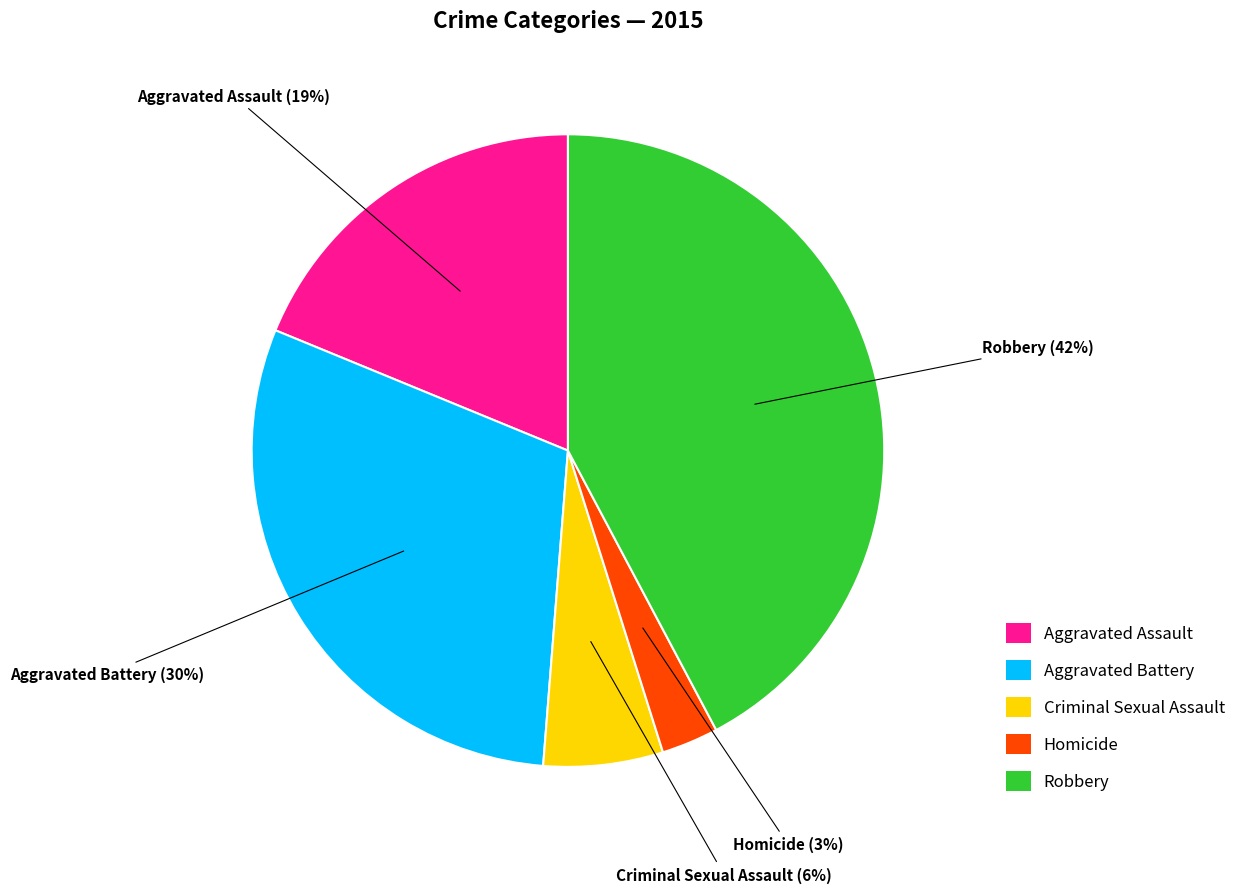

To the nearest percent, what portion does Aggravated Assault represent?

19%